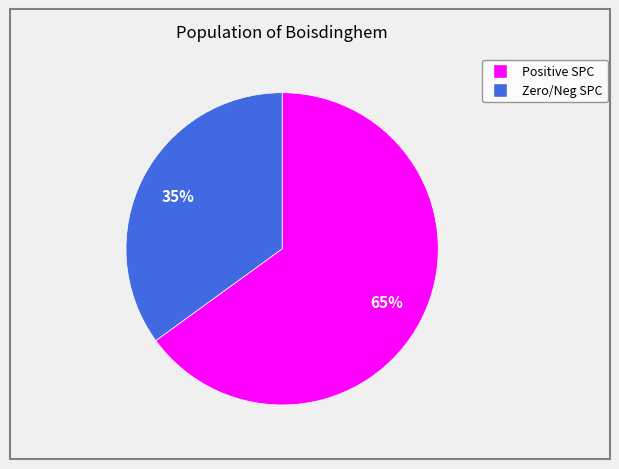

Is there any slice that represents more than half of the pie?

Yes